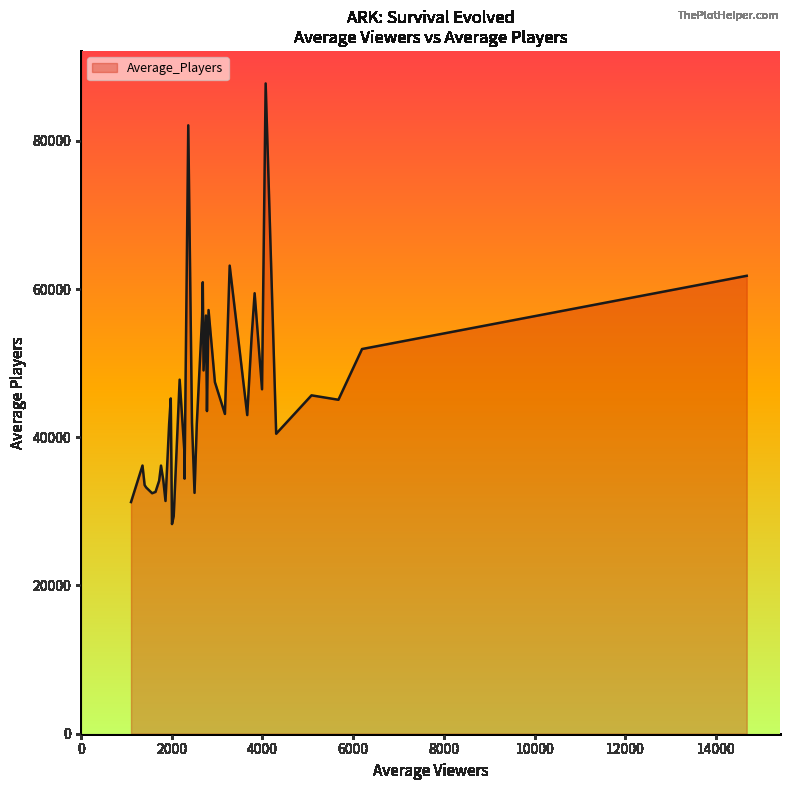

What is the average value?

45268.1